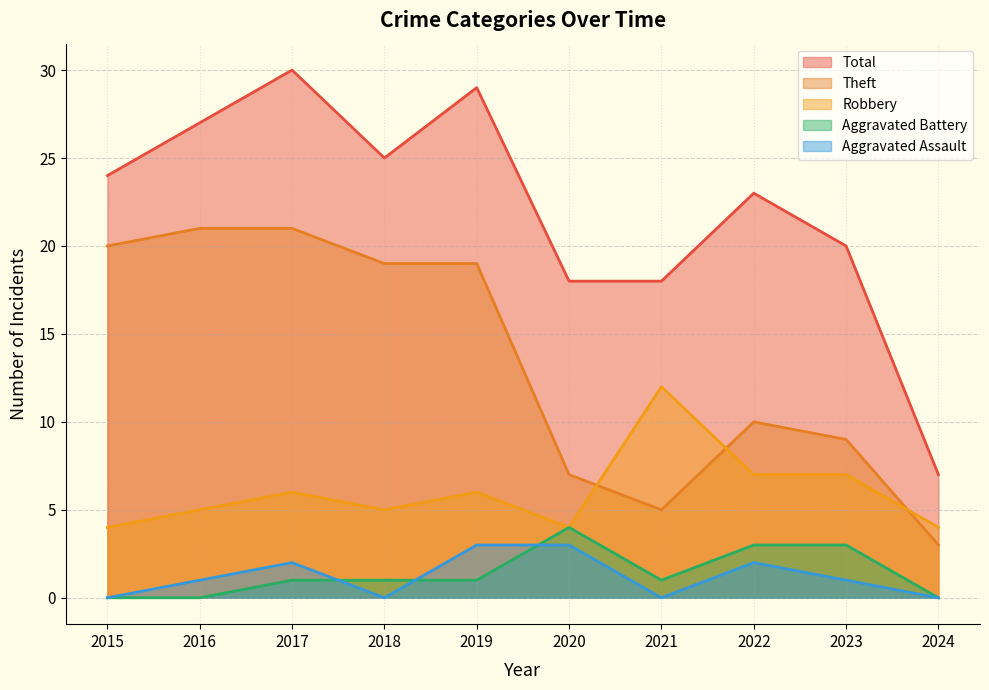

The value of Theft at 2021 is 9. True or false?

False